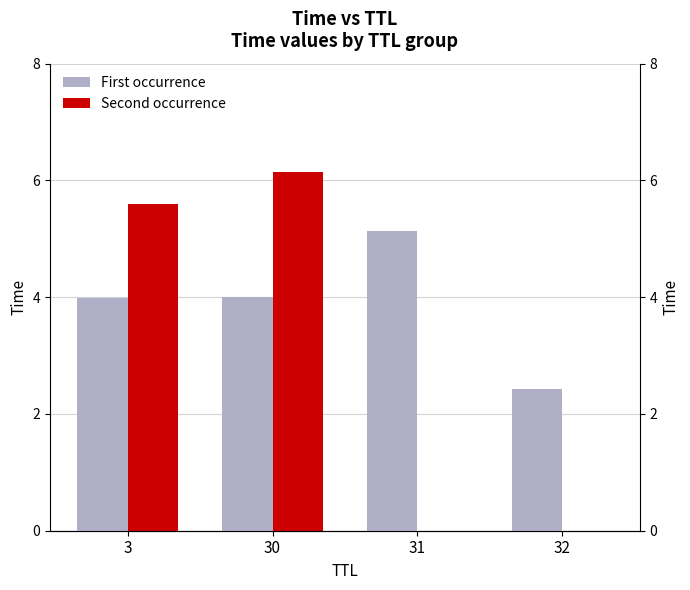

How many categories are shown in the chart?

4